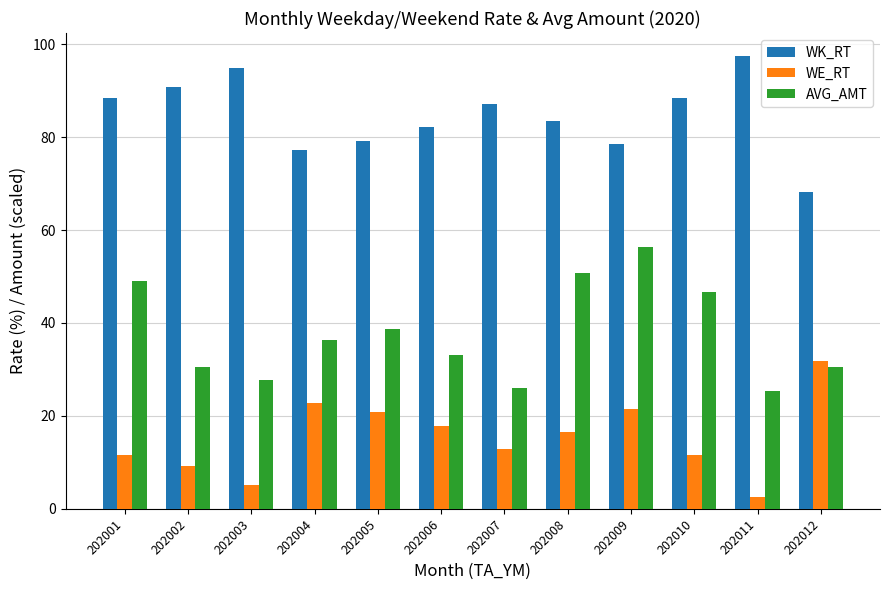

Which series has the largest range (max minus min)?

AVG_AMT